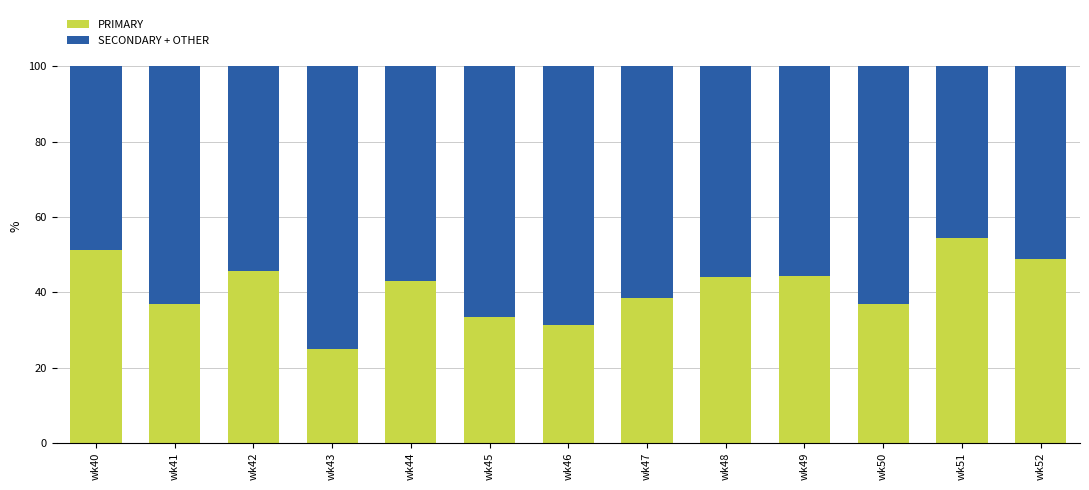

What is the lowest value of the PRIMARY series?

25.0